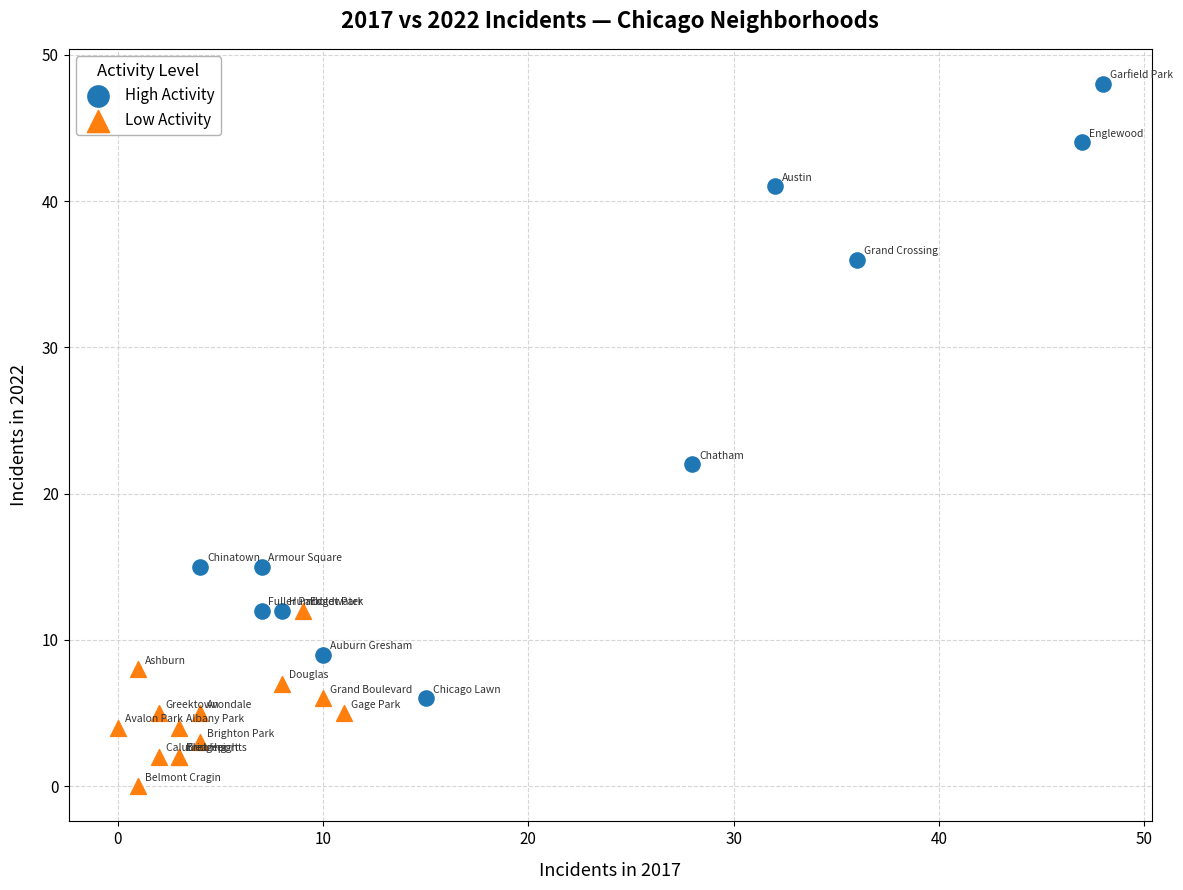

Which series contains the lowest Y value?

Low Activity